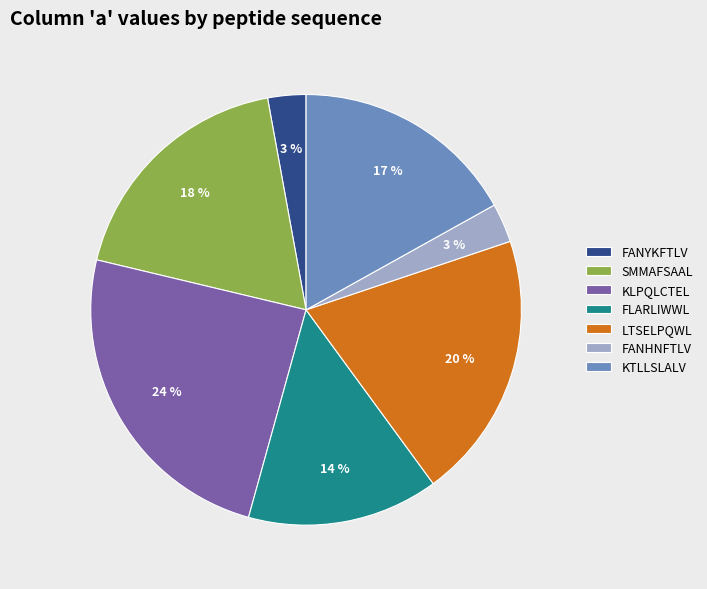

Which slice is the largest?

KLPQLCTEL